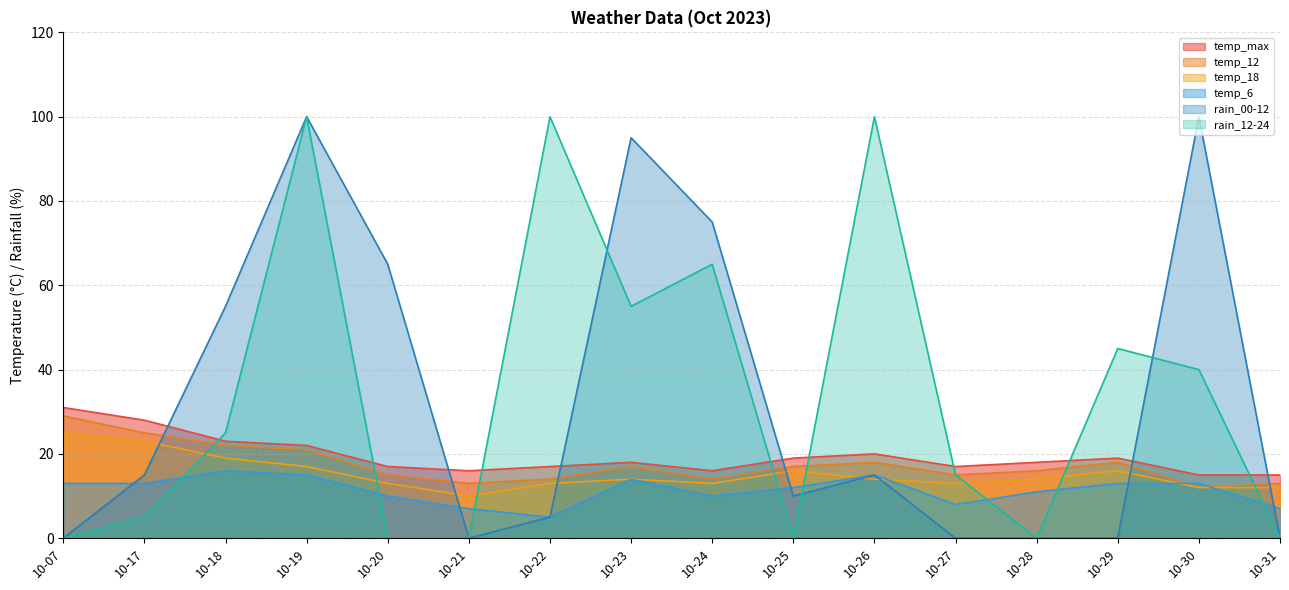

What is the difference between the maximum and minimum values in the rain_00-12 series?

100